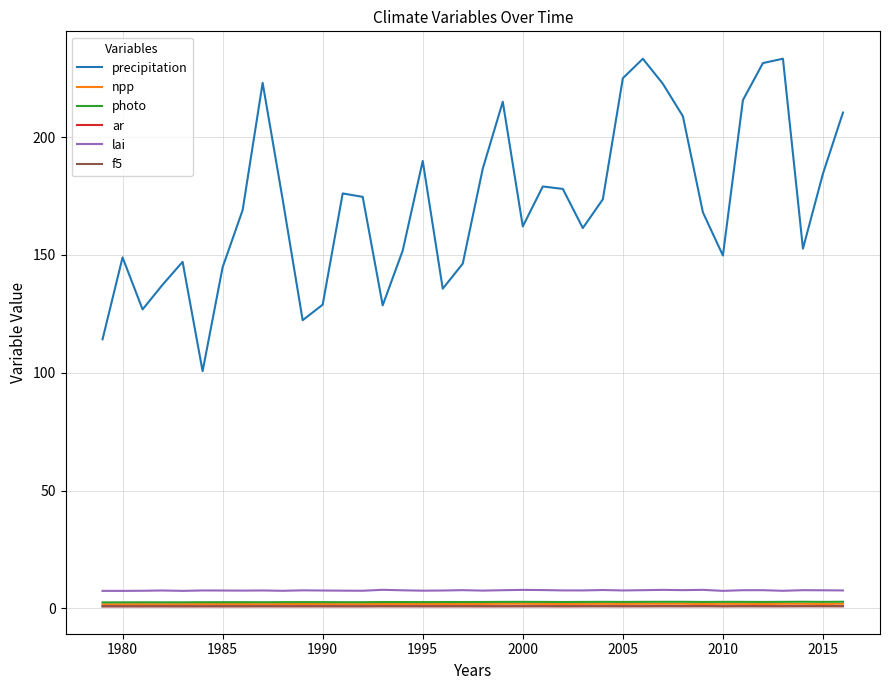

Does the chart have visible grid lines?

Yes